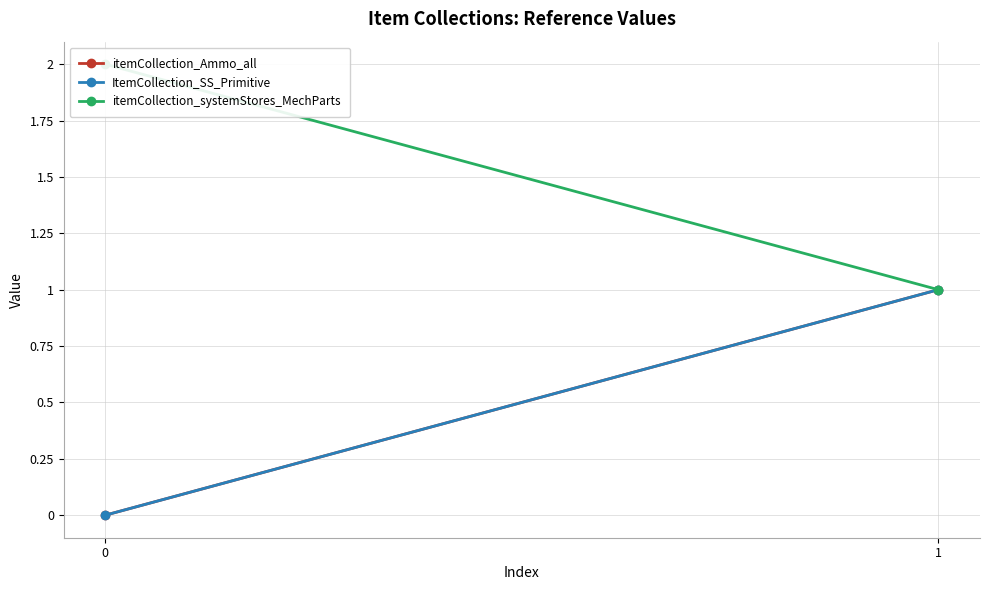

Is the value of ItemCollection_SS_Primitive at 0 greater than the value of itemCollection_systemStores_MechParts at 0?

No